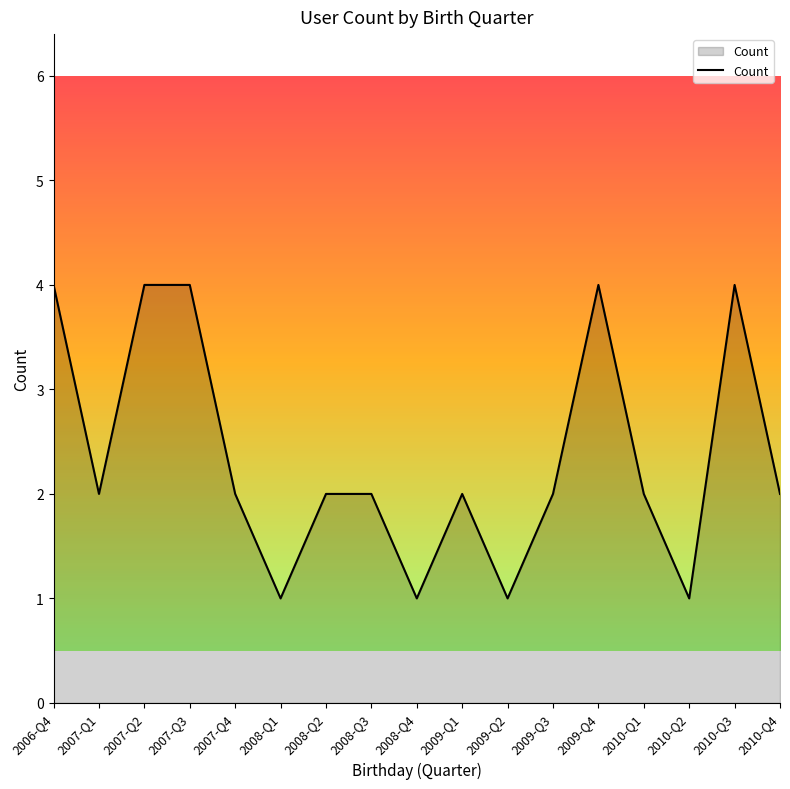

Approximately how many times larger is the value at 2010-Q1 compared to 2008-Q4?

2.0